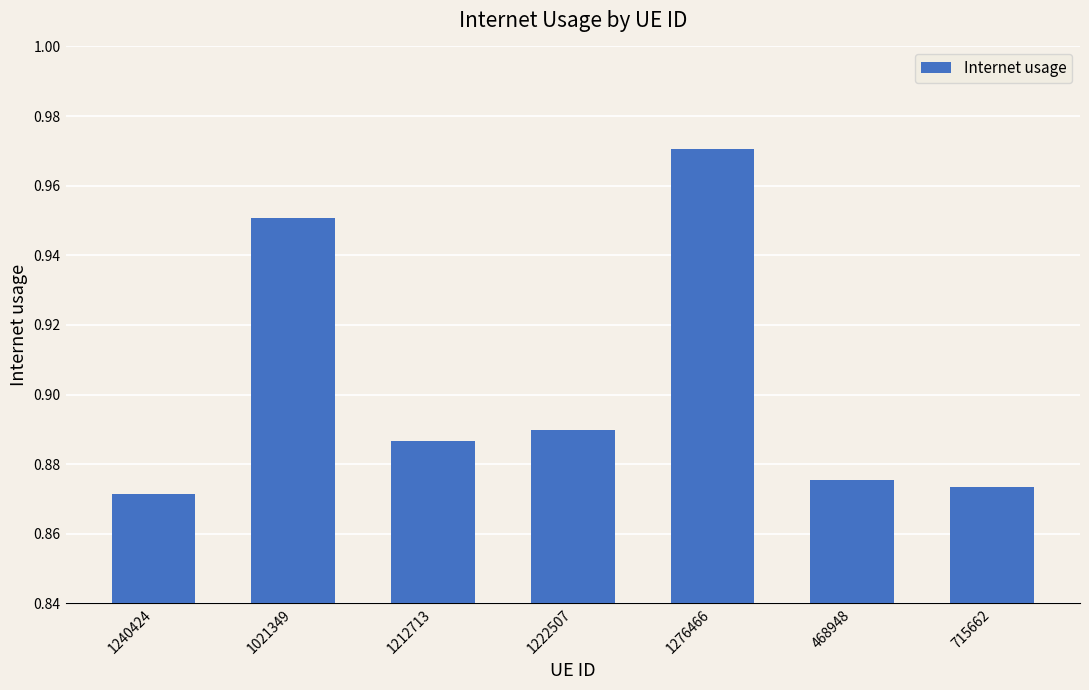

List the labels in order of value, largest first.

1276466, 1021349, 1222507, 1212713, 468948, 715662, 1240424